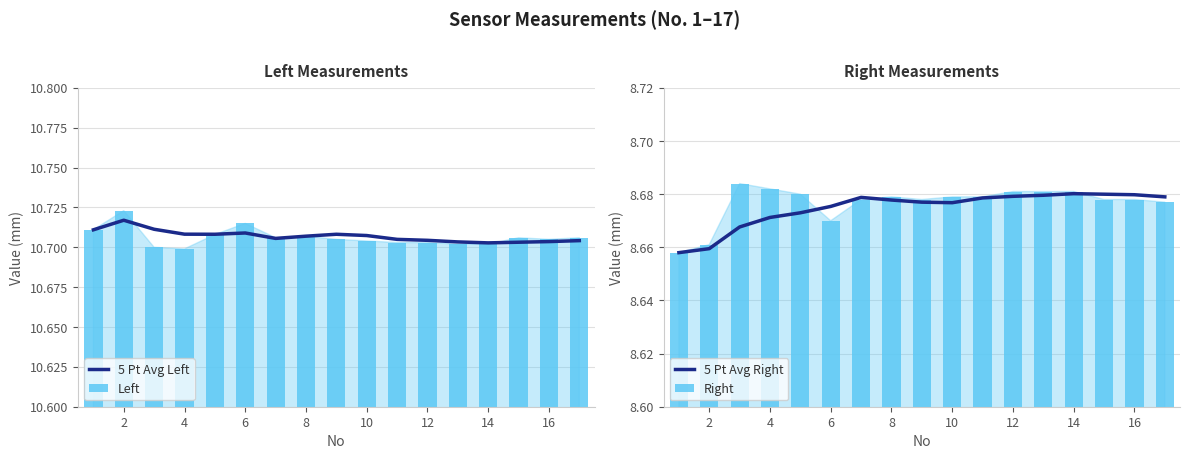

Which series has the largest total across all categories?

5 Pt Avg Left